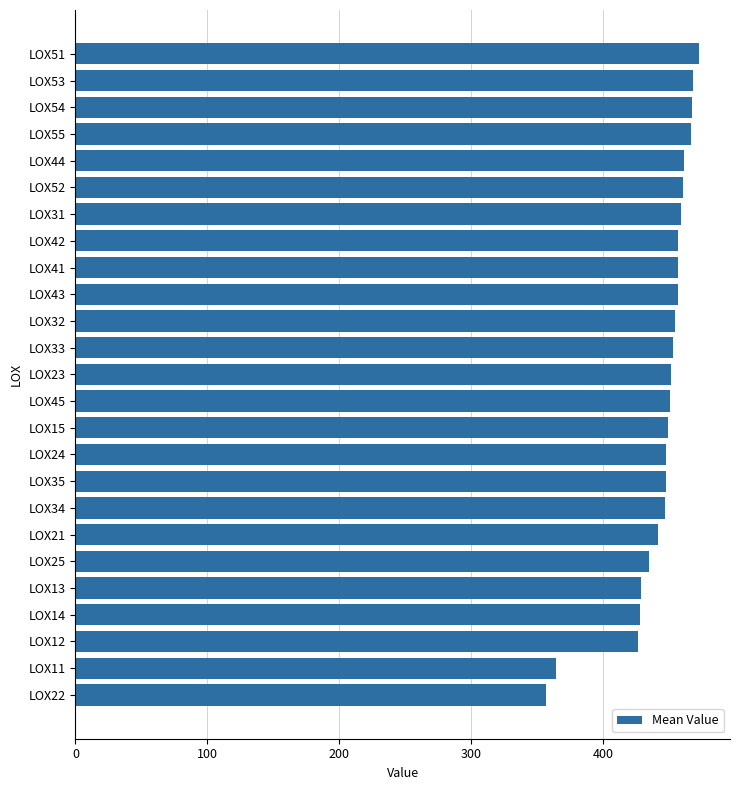

Approximately how many times larger is the value at LOX14 compared to LOX15?

1.0